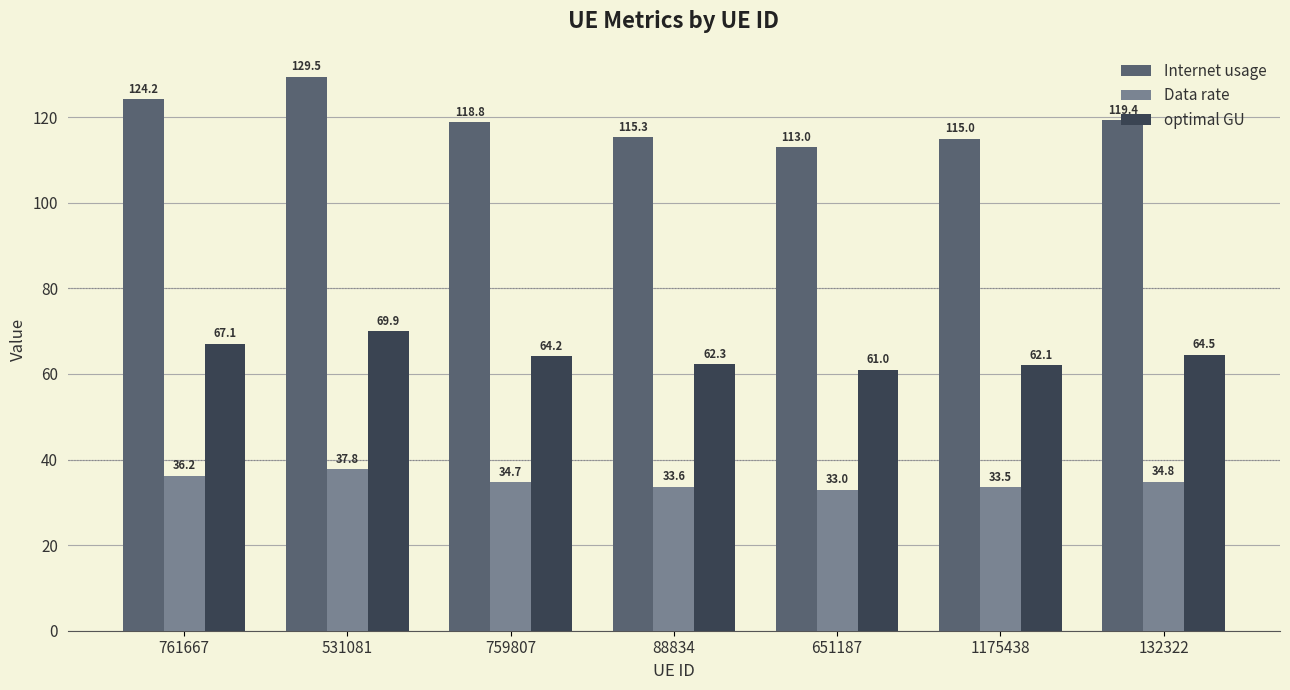

Rank the series by their average value, from highest to lowest.

Internet usage, optimal GU, Data rate